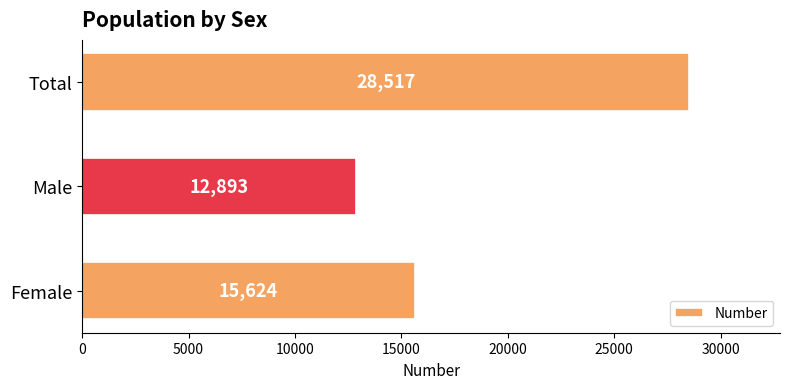

Where is the data nearest to the value 20705?

Female